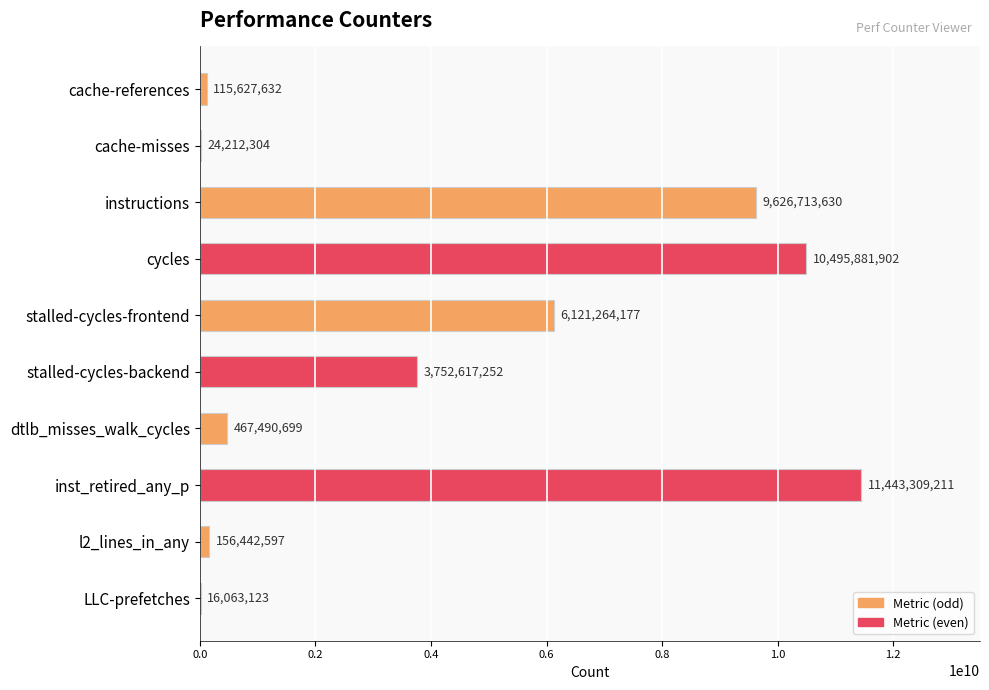

Reading top to bottom, extract all data points from this chart.

cache-references=115627632	cache-misses=24212304	instructions=9626713630	cycles=10495881902	stalled-cycles-frontend=6121264177	stalled-cycles-backend=3752617252	dtlb_misses_walk_cycles=467490699	inst_retired_any_p=11443309211	l2_lines_in_any=156442597	LLC-prefetches=16063123